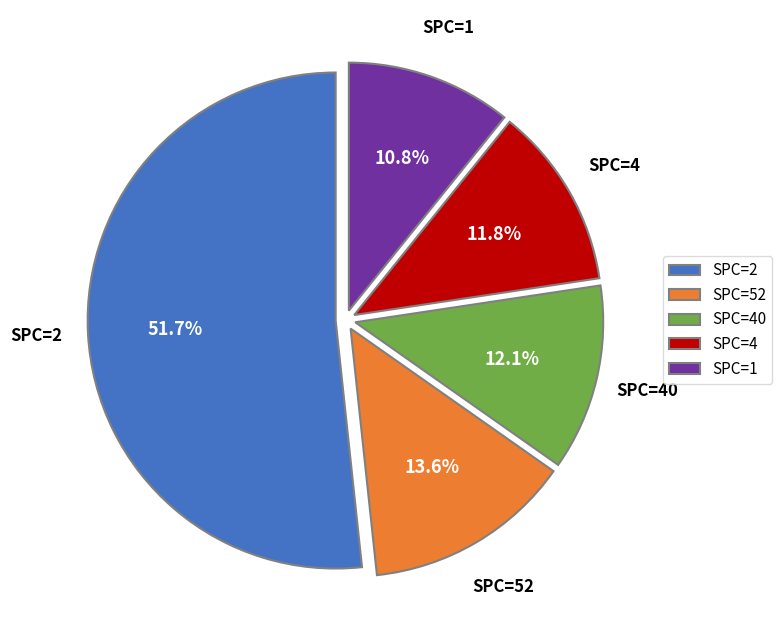

What is the ratio of the value at SPC=2 to the value at SPC=1?

4.8